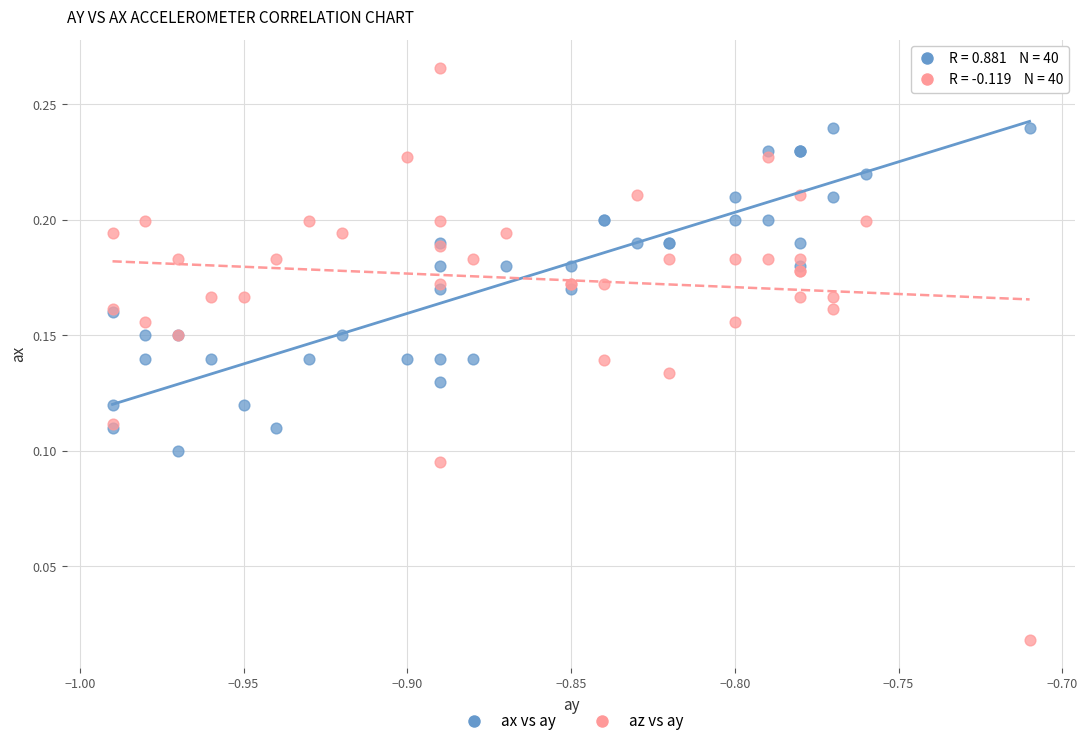

Which series has the largest Y range (max minus min)?

az vs ay